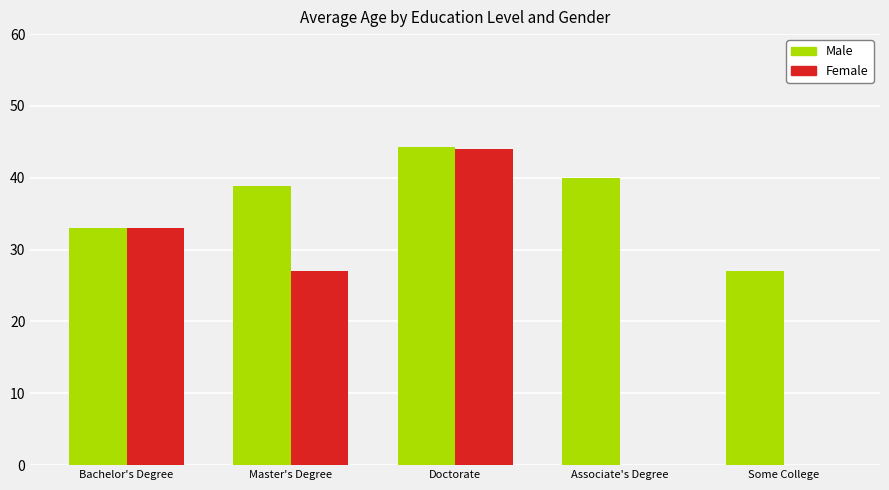

True or false: Female has a value of 0.0 at Some College.

True